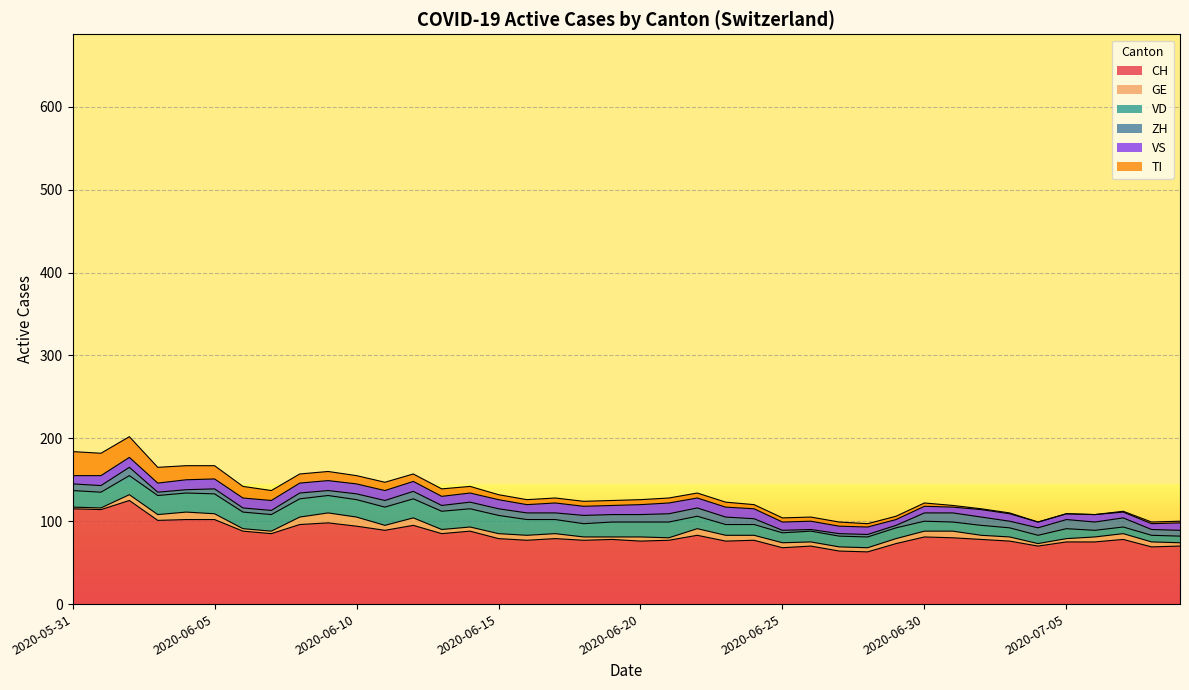

At 2020-07-02, list the series in order from smallest to largest.

TI, GE, VS, ZH, VD, CH